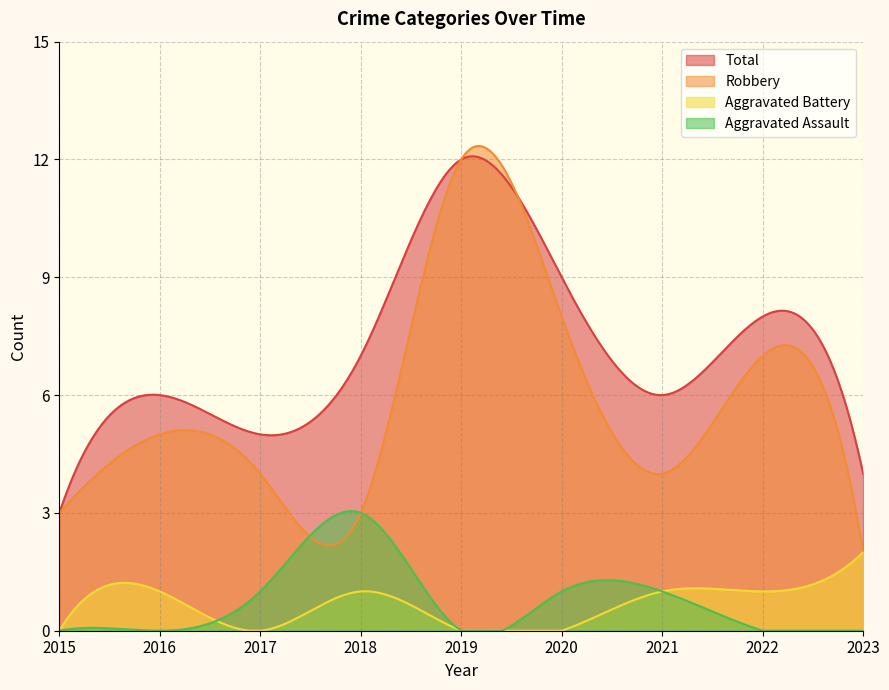

Which series has the widest spread of values?

Robbery